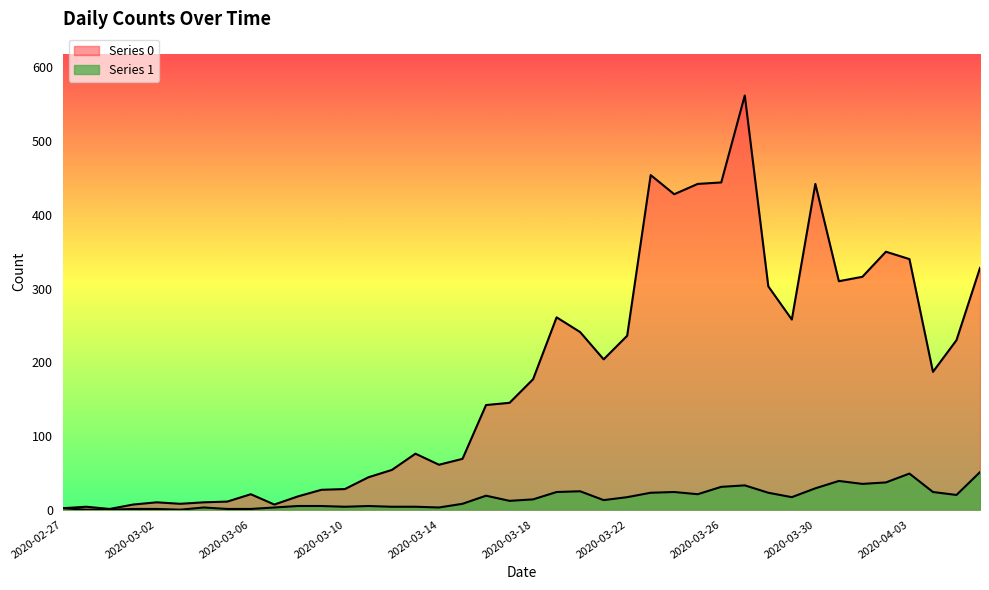

At which label does Series 1 reach its peak?

2020-04-06